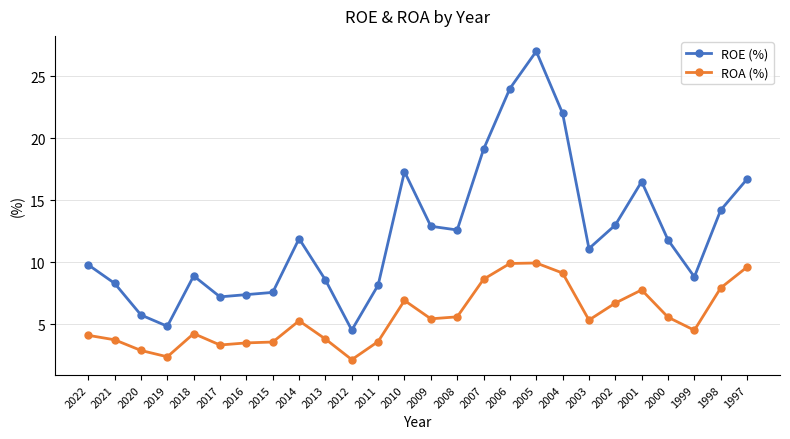

True or false: ROE (%) and ROA (%) intersect in this chart.

False